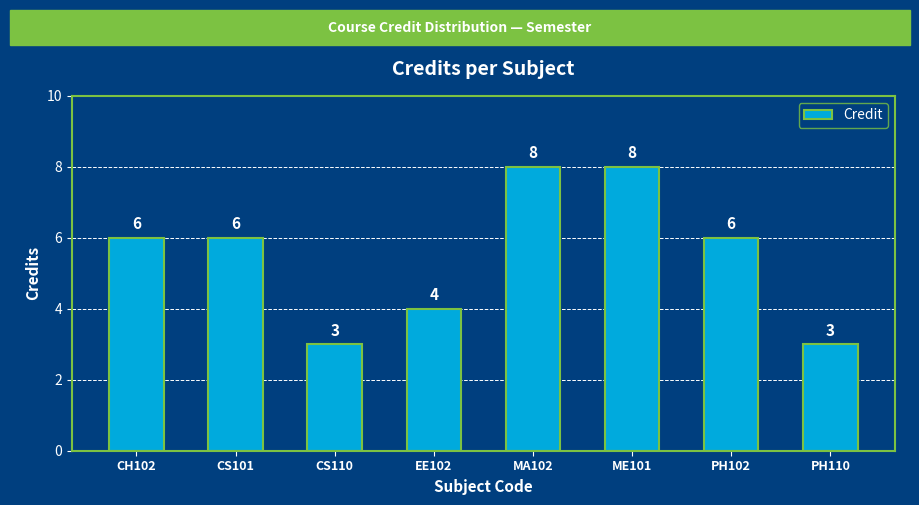

Reading right to left, transcribe all the data shown in this chart.

PH110=3	PH102=6	ME101=8	MA102=8	EE102=4	CS110=3	CS101=6	CH102=6